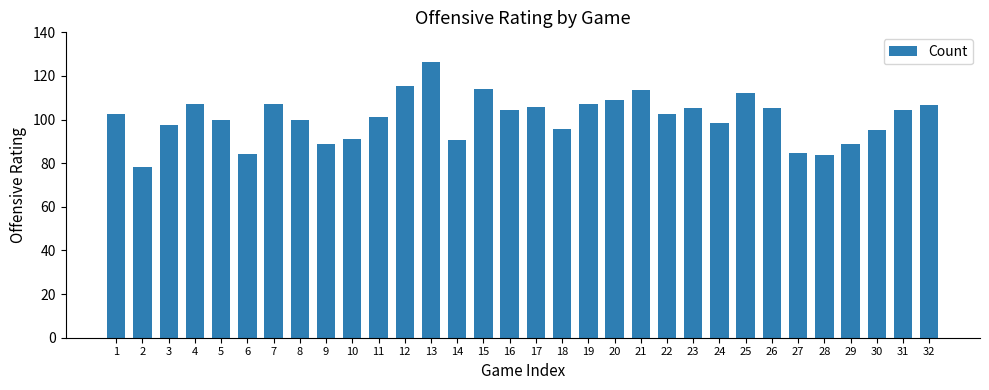

Is it true that the value at 9 is 120.3?

False